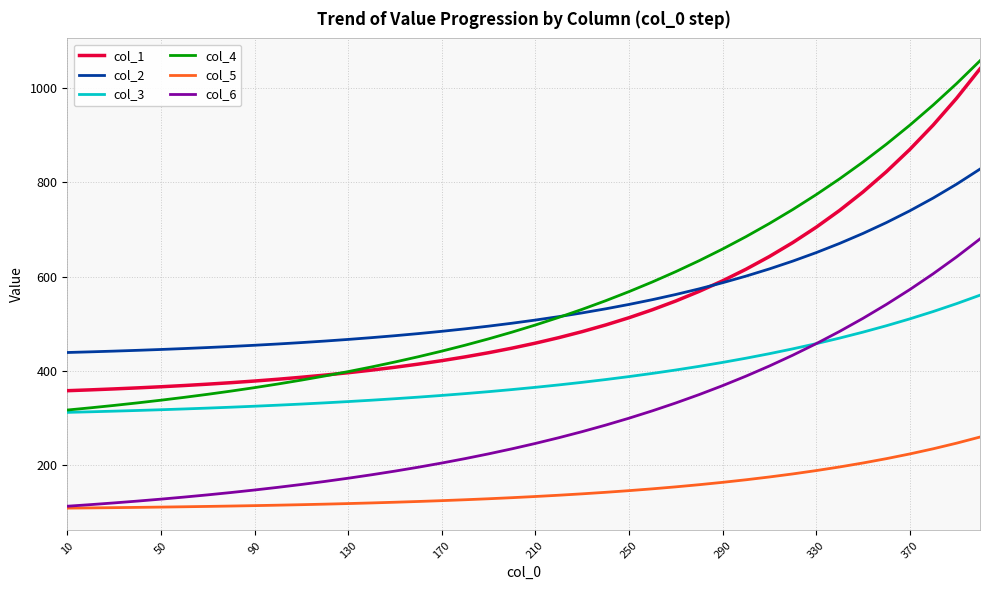

What is the smallest value displayed?

109.0